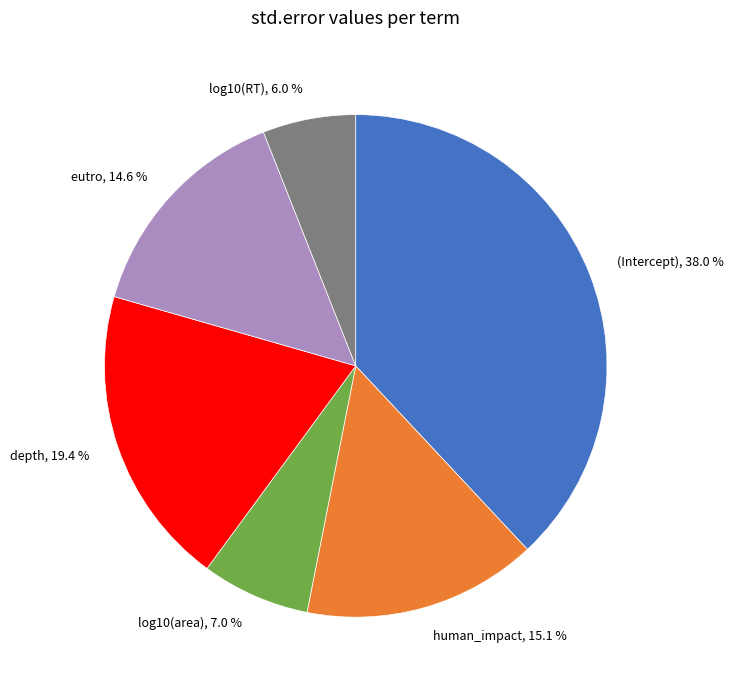

True or false: (Intercept) accounts for 38% of the total.

True